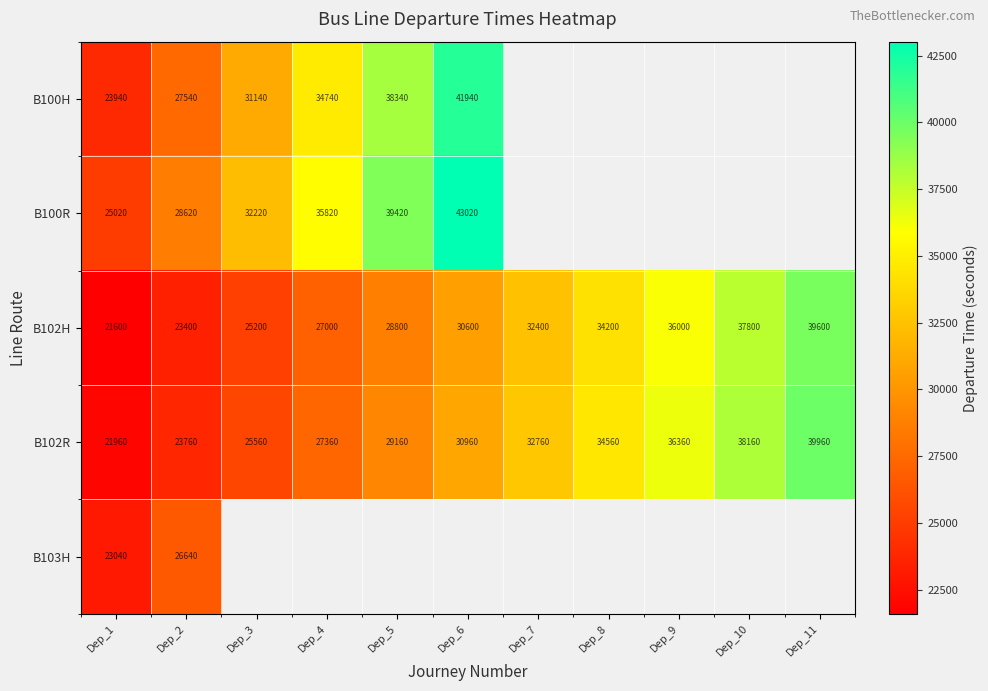

What is the approximate value of B102H at Dep_5, to the nearest 10?

28800